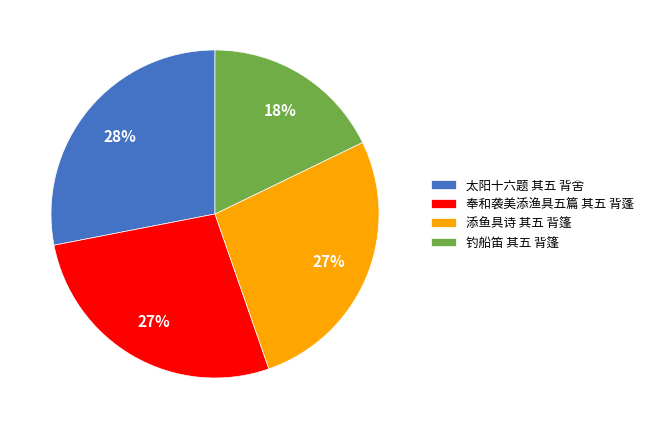

Which category has the smallest portion of the pie?

钓船笛 其五 背篷